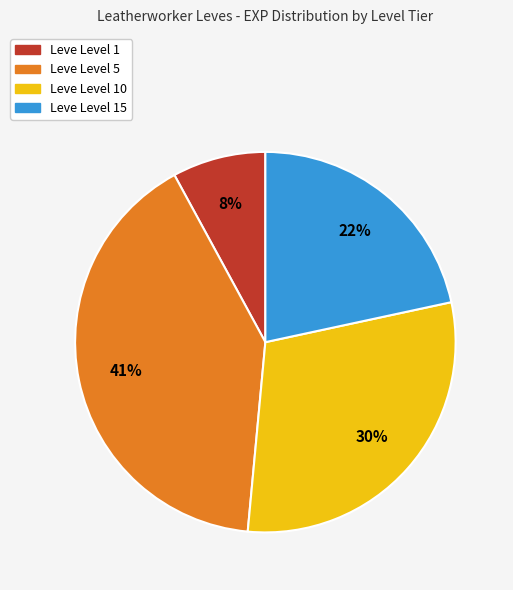

To the nearest percent, what is the average slice percentage?

25%